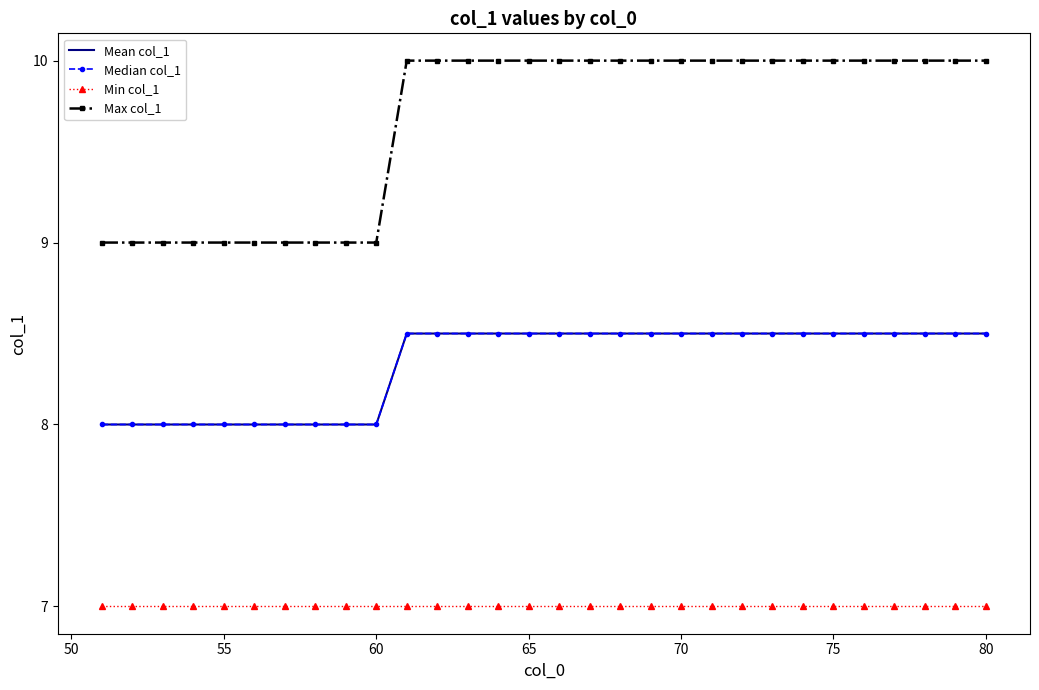

At how many categories does at least one series exceed 8?

30